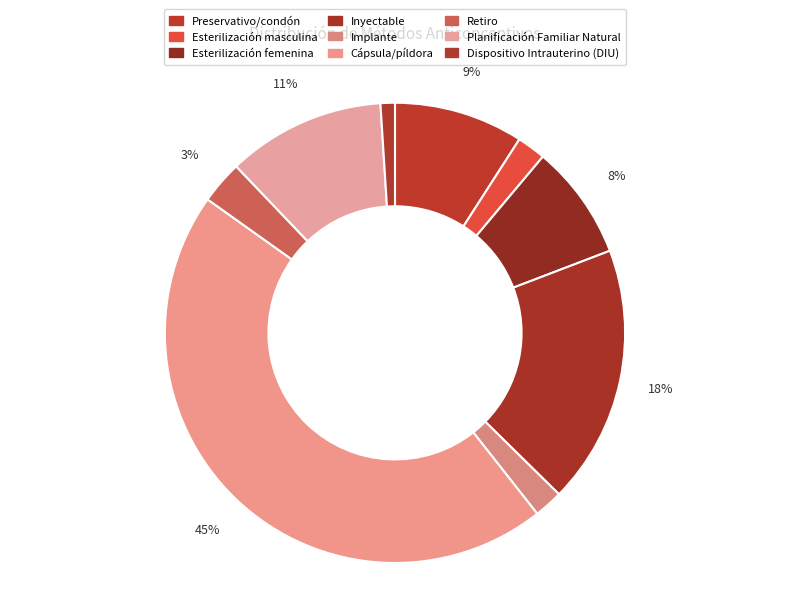

Is it true that Planificación Familiar Natural is 11% of the pie?

True